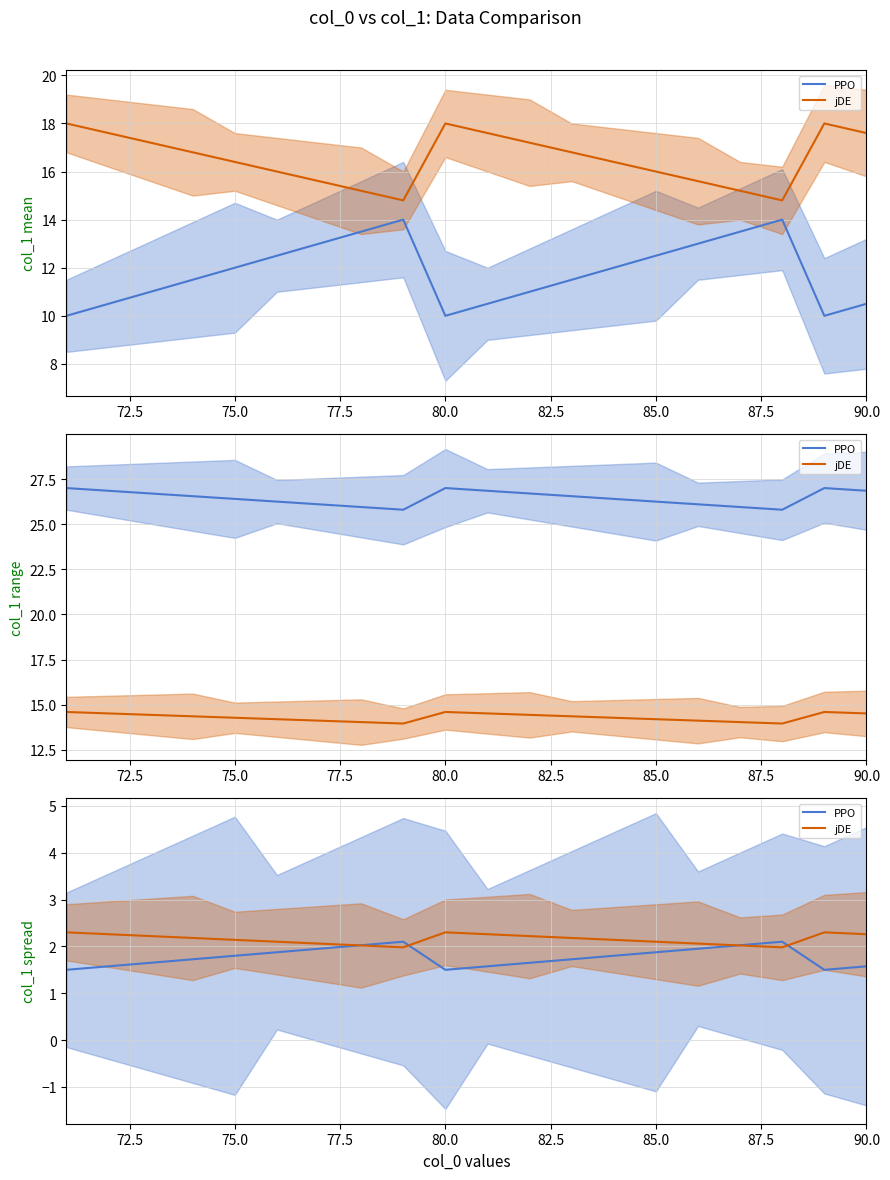

True or false: PPO has a value of 1.6 at 72.5.

True